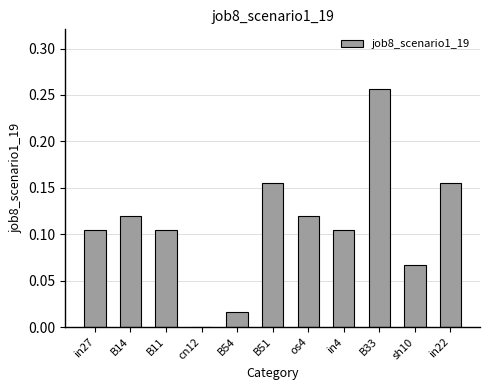

The value at B14 is 0.2. True or false?

False